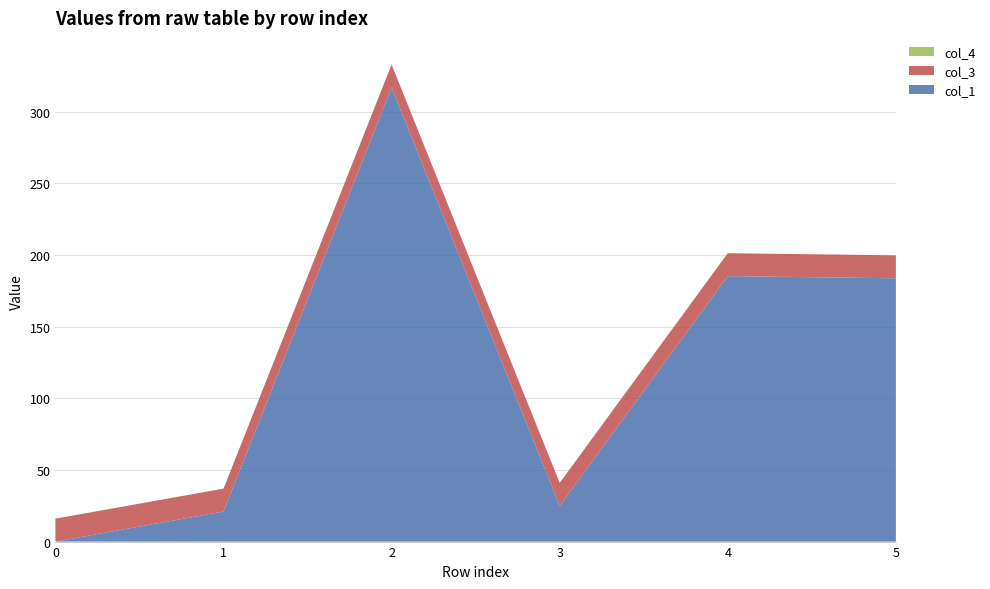

Reading left to right, list all the values displayed in this chart.

col_1: 0.0	21.0	317.0	25.0	185.3	183.8
col_3: 16.0	16.0	16.0	16.0	16.0	16.0
col_4: 0.0	0.0	0.0	0.0	0.0	0.0